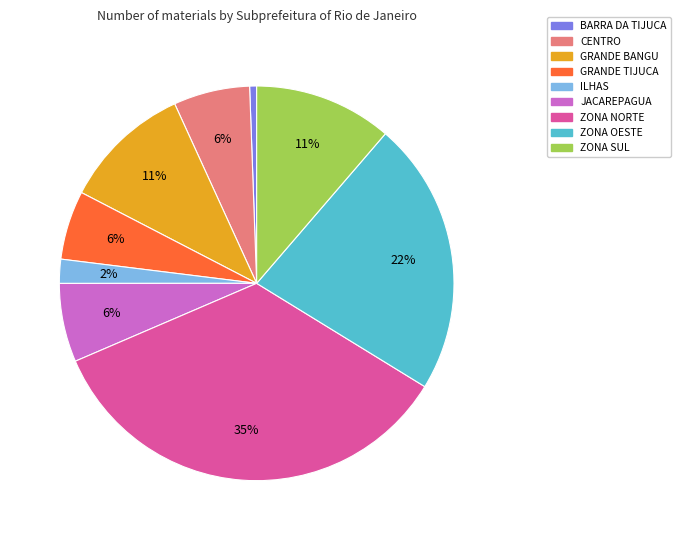

Does JACAREPAGUA represent more than half of the total?

No